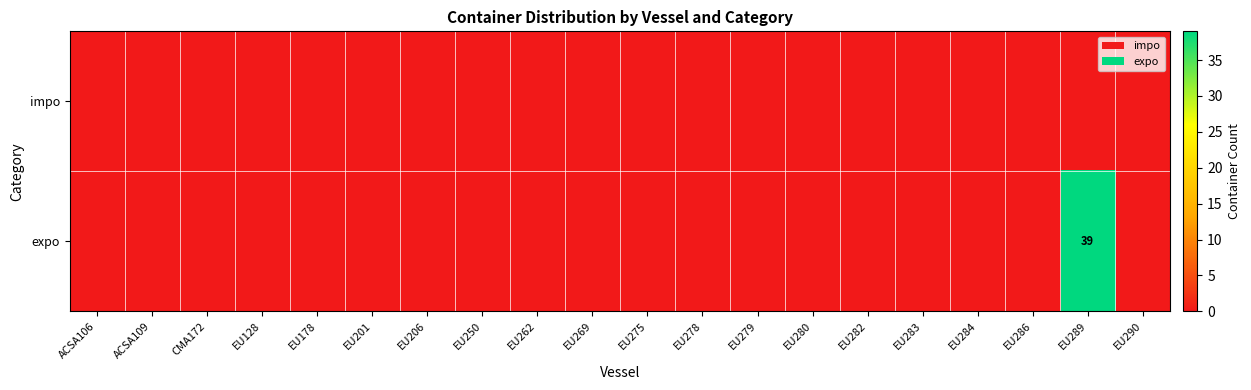

Is it true that expo equals 0 at EU286?

True